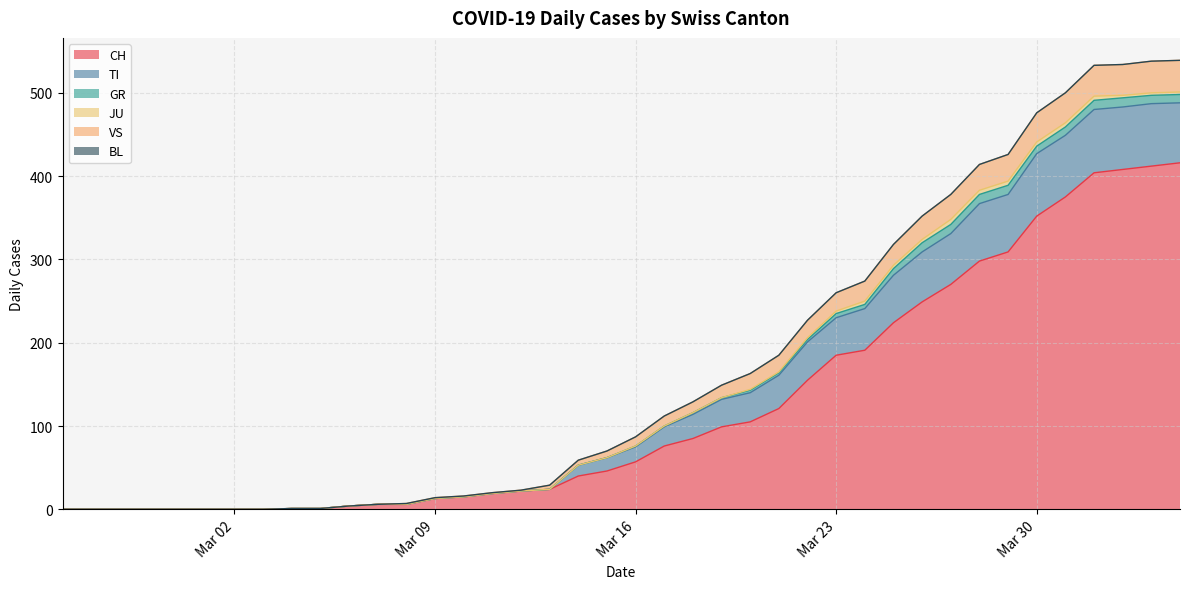

Which label corresponds to the largest value in the chart?

2020-04-04